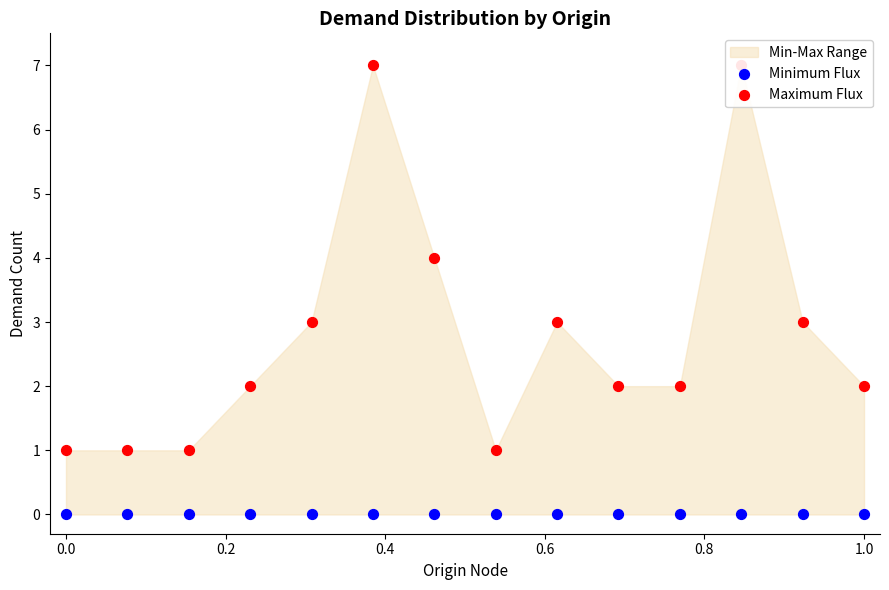

At how many categories does at least one series exceed 5?

2